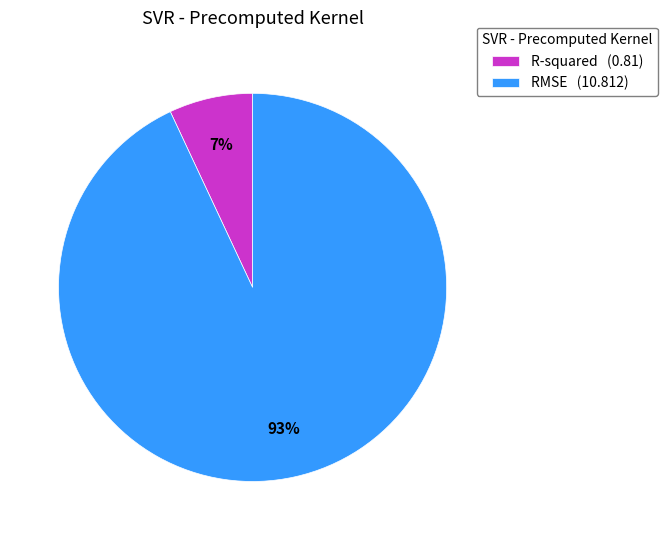

Which slice represents more than half of the pie?

RMSE